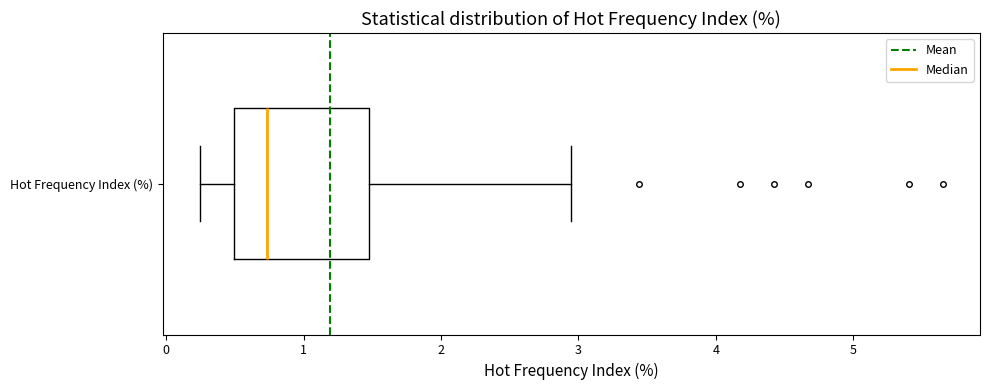

Read this box plot against the x-axis: the position of the median line, the range covered by the box, and the ends of both whiskers. The values are not printed on the chart, so give them approximately, as read against the axis.

median 0.7, box 0.5 to 1.5, whiskers 0.2 to 2.9